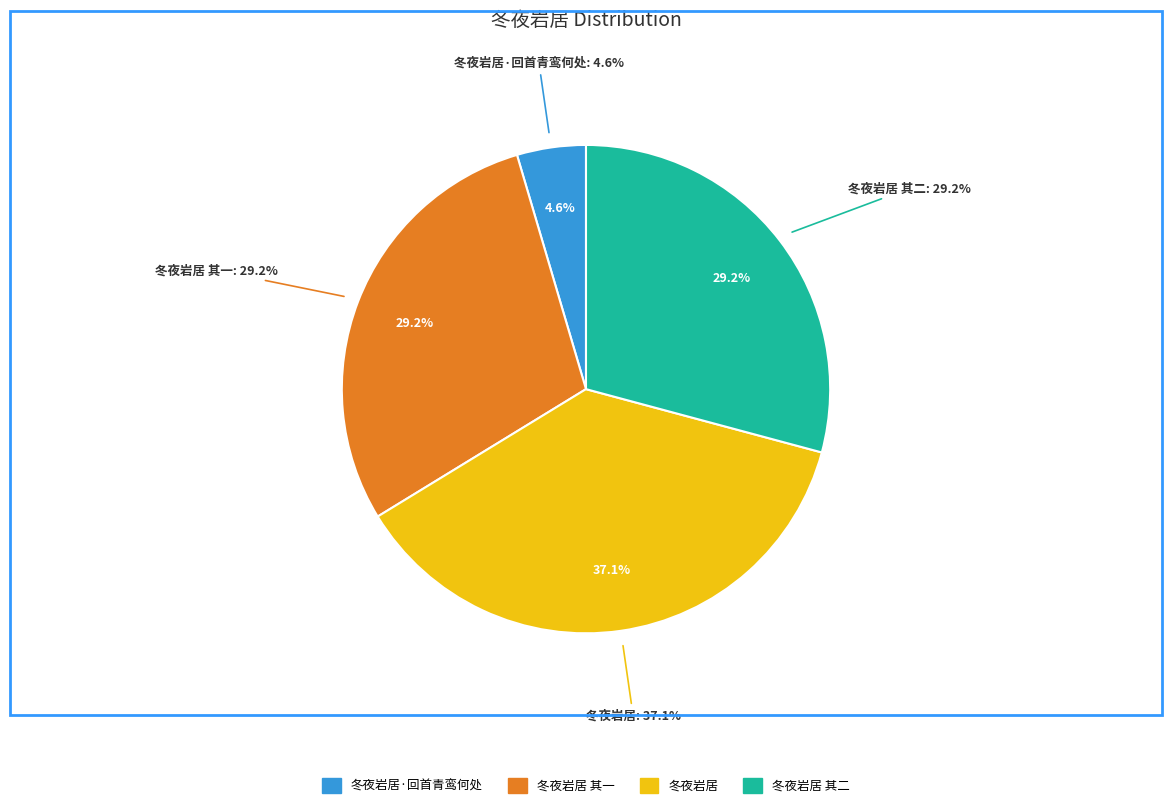

To the nearest percent, what is the combined percentage of 冬夜岩居 其二 and 冬夜岩居 其一?

58%